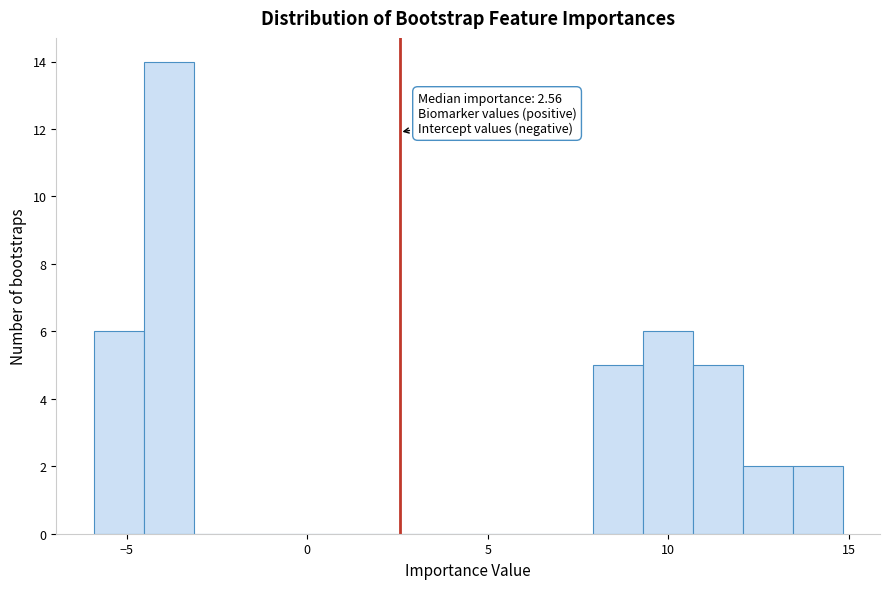

Around what value on the x-axis is the tallest bar? Give the approximate position of its centre, as read against the axis.

-4.0